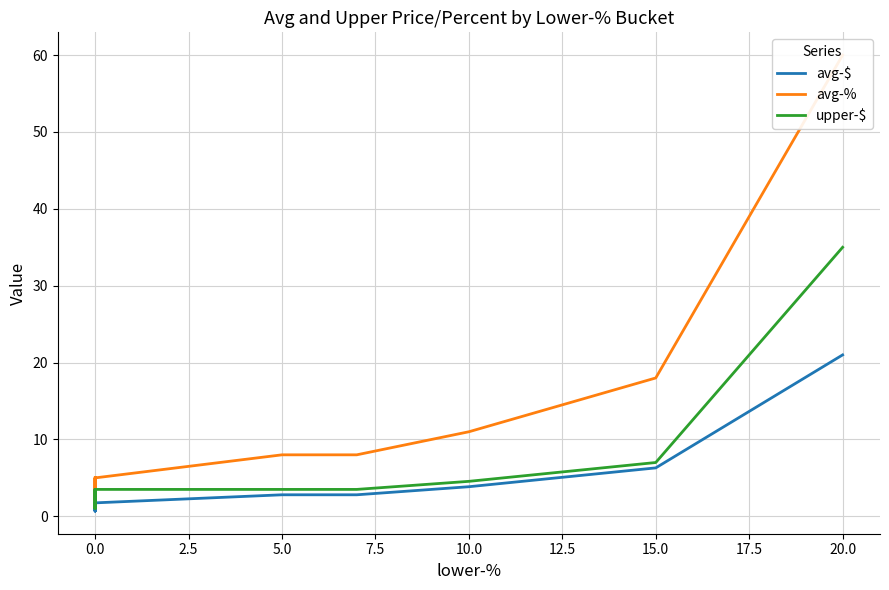

Reading left to right, what are all the values shown in this chart?

avg-$: 1.8	0.7	1.1	1.8	1.8	0.7	1.1	1.1	0.7	1.1	1.1	0.7	1.8	1.8	1.8	2.8	2.8	3.9	6.3	21.0
avg-%: 5.0	2.0	3.0	5.0	5.0	2.0	3.0	3.0	2.0	3.0	3.0	2.0	5.0	5.0	5.0	8.0	8.0	11.0	18.0	60.0
upper-$: 3.5	1.1	1.8	3.5	3.5	1.1	1.8	1.8	1.1	1.8	1.8	1.1	3.5	3.5	3.5	3.5	3.5	4.5	7.0	35.0